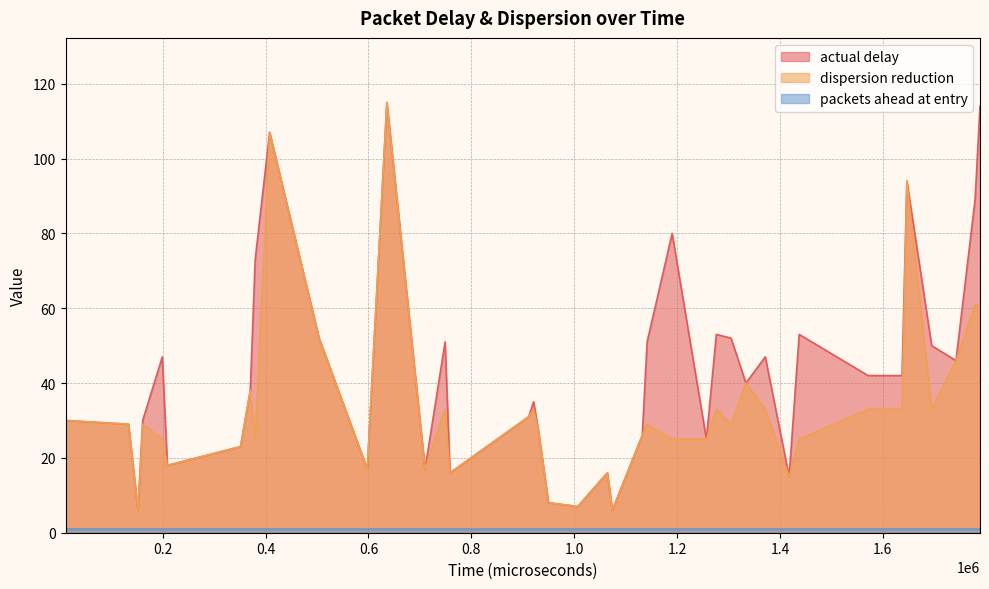

Which series has the largest total across all categories?

actual delay